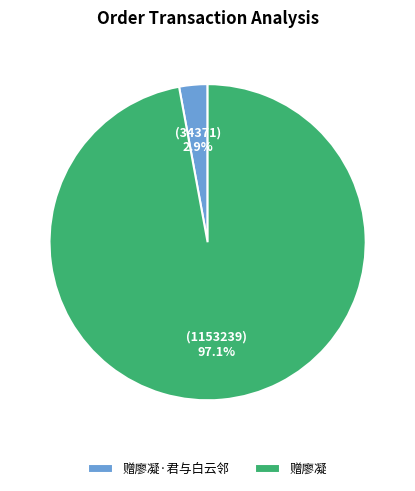

True or false: 赠廖凝·君与白云邻 accounts for 16% of the total.

False